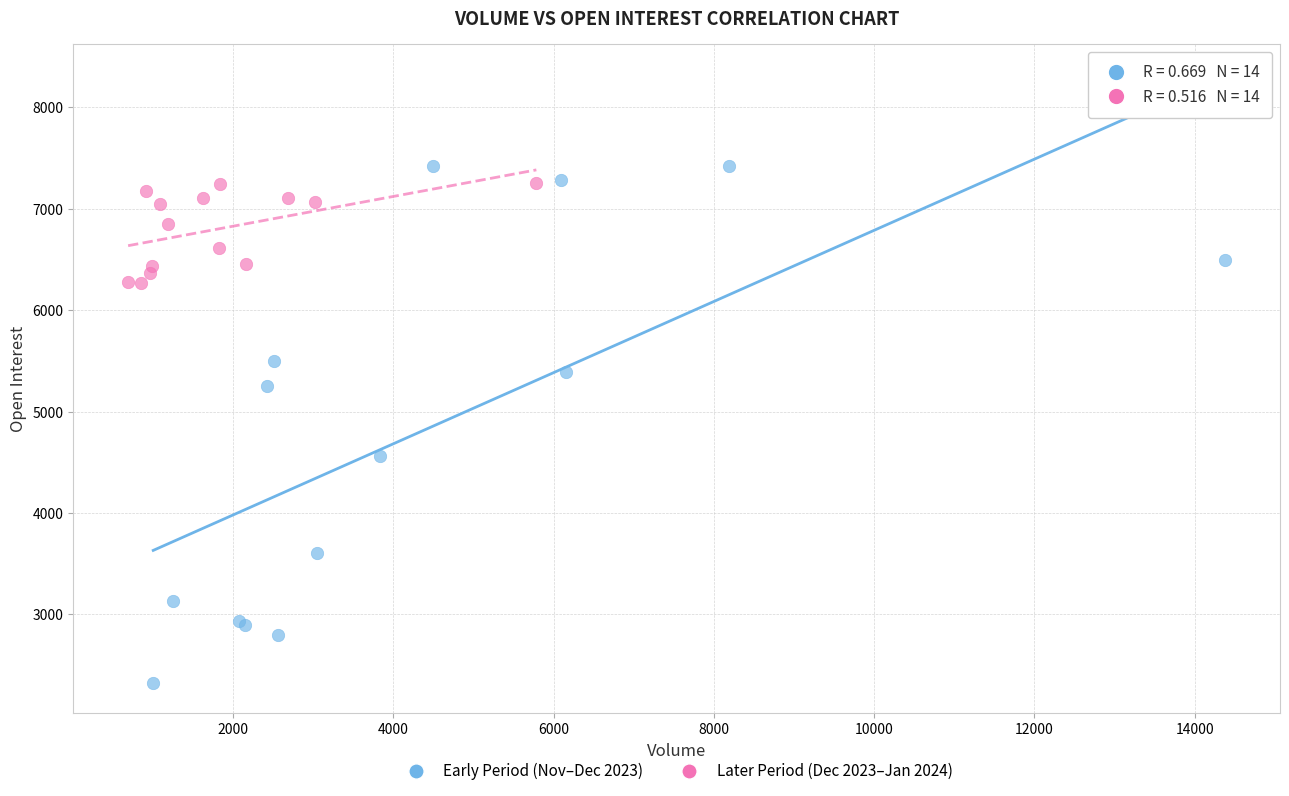

Which series reaches the maximum Y coordinate?

Early Period (Nov–Dec 2023)